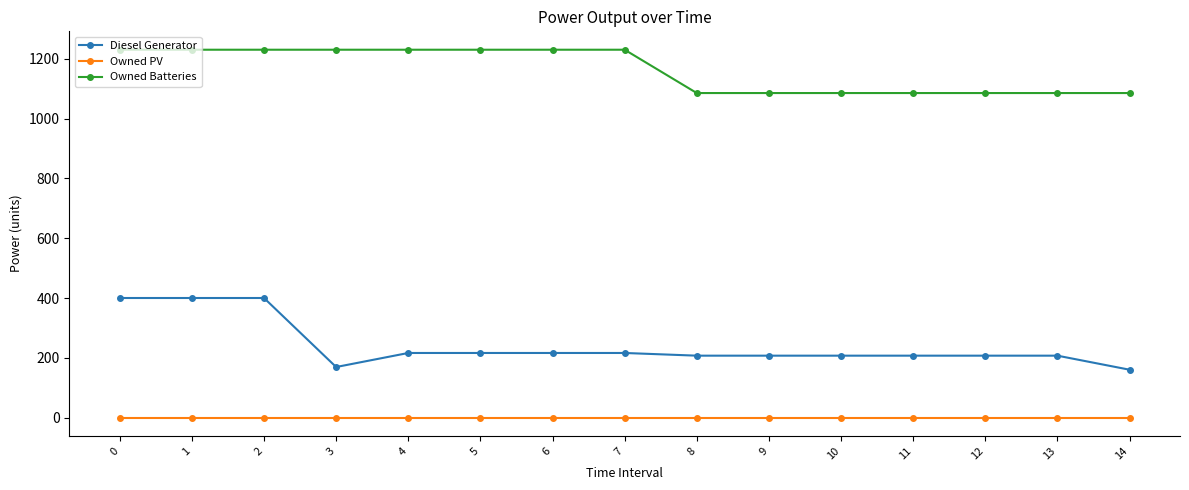

What is the sum of all Owned Batteries values?

17450